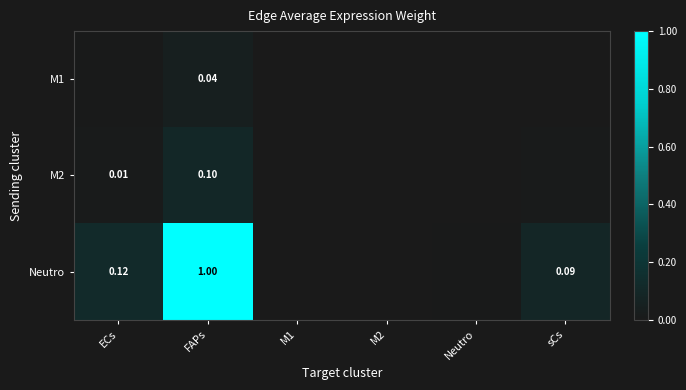

Which category has the lowest value in the Neutro series?

M1